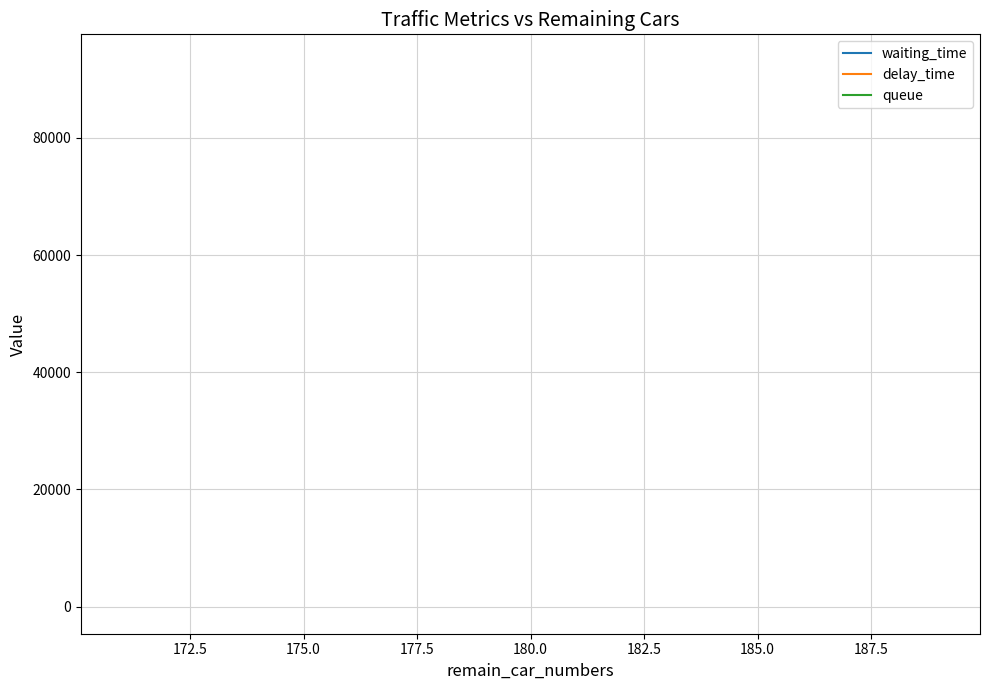

Reading left to right, transcribe all the data shown in this chart.

waiting_time: 33.3	33.3	33.3	33.3	33.3	33.3	33.3	33.3	33.3	33.3	33.3	33.3	33.3	33.3	33.3	33.3	33.3	33.3	33.3	33.3	33.3	33.3	33.3	33.3	33.3
delay_time: 93048.9	93048.9	93048.9	93048.9	93048.9	93048.9	93048.9	93048.9	93048.9	93048.9	93048.9	93048.9	93048.9	93048.9	93048.9	93048.9	93048.9	93048.9	93048.9	93048.9	93048.9	93048.9	93048.9	93048.9	93048.9
queue: 4.2	4.2	4.2	4.2	4.2	4.2	4.2	4.2	4.2	4.2	4.2	4.2	4.2	4.2	4.2	4.2	4.2	4.2	4.2	4.2	4.2	4.2	4.2	4.2	4.2